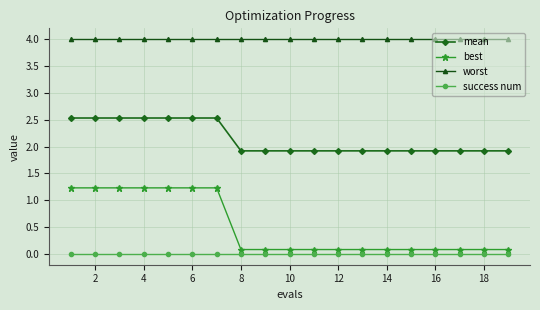

Which series has the largest range (max minus min)?

best